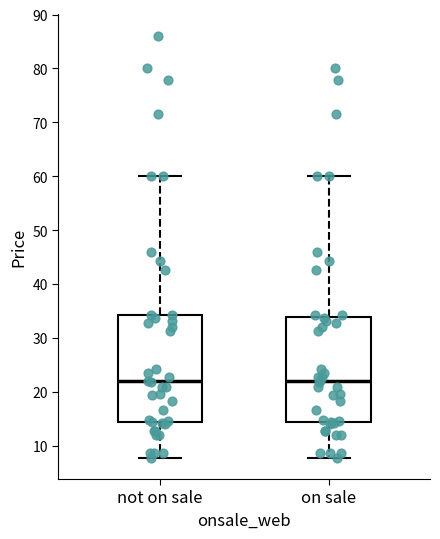

Where does the lower whisker of the box for not on sale end on the y-axis? The values are not printed on the chart, so give them approximately, as read against the axis.

8